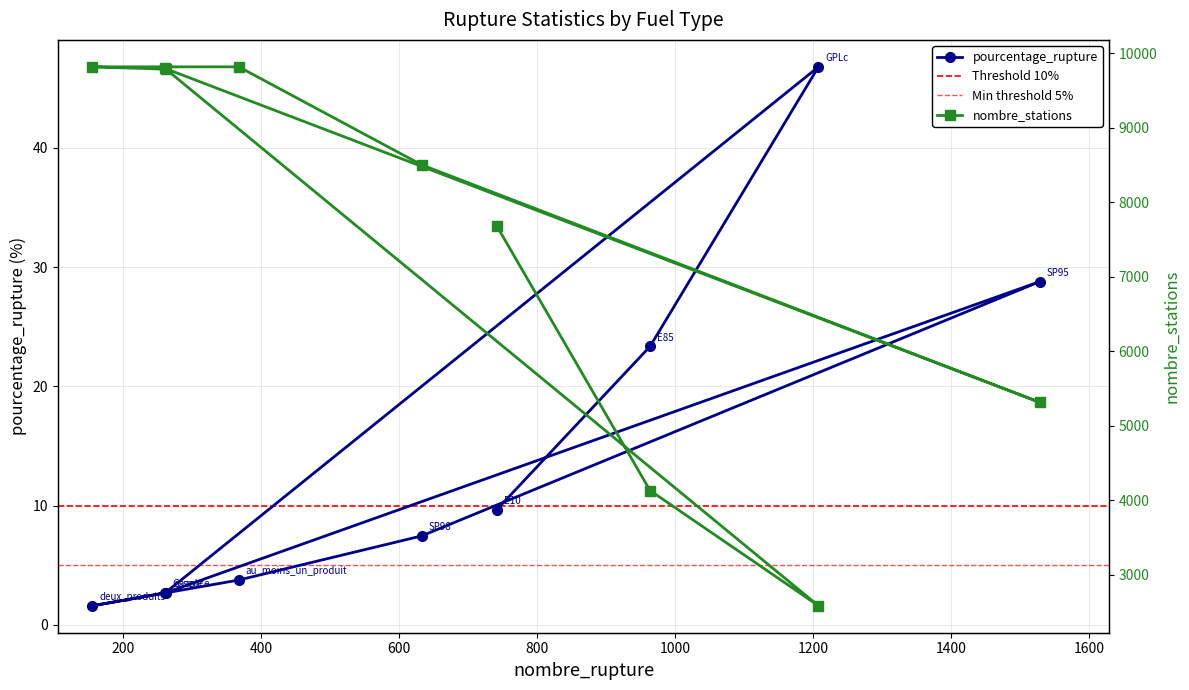

In pourcentage_rupture, how many points are higher than both neighbors (excluding endpoints)?

2